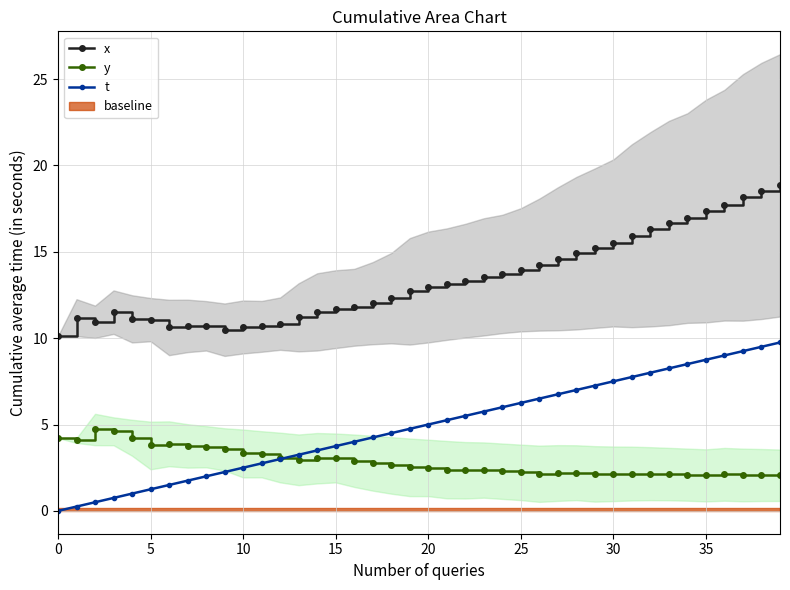

Count the number of categories in the chart.

40